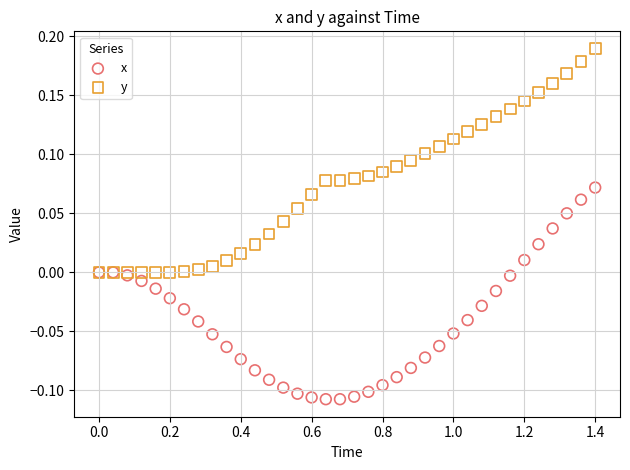

Which series contains the highest Y value?

y